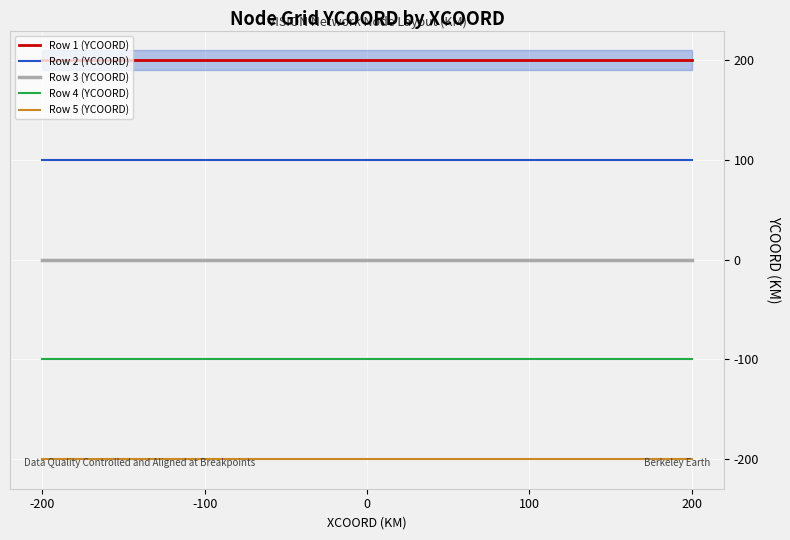

True or false: Row 2 (YCOORD) and Row 1 (YCOORD) intersect in this chart.

False